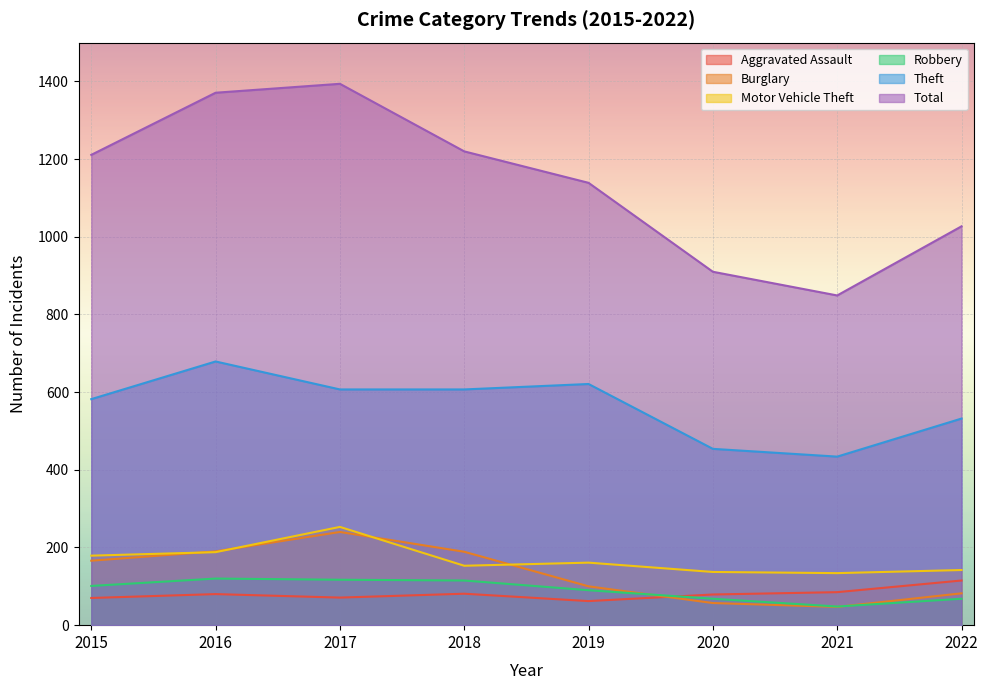

At which category does Burglary reach its first local peak?

2017